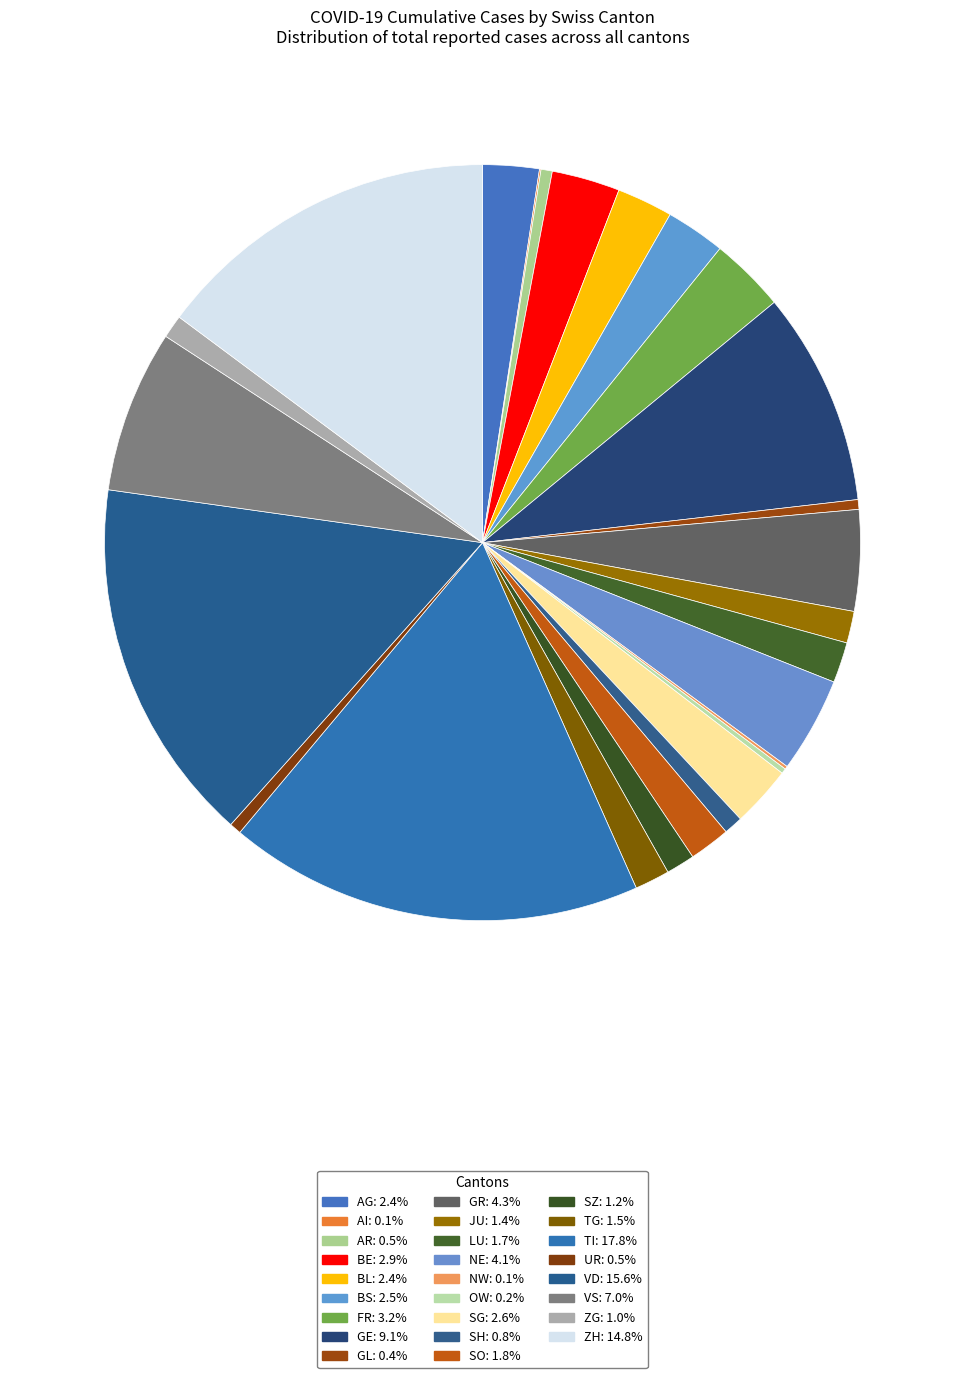

Is the sum of ZH and VS greater than half?

No